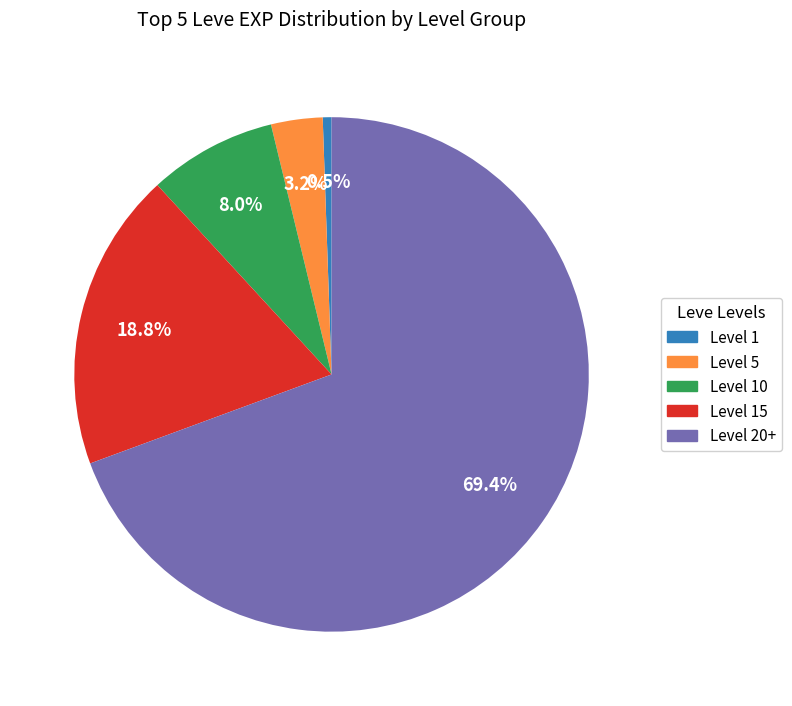

Is there any slice that represents more than half of the pie?

Yes